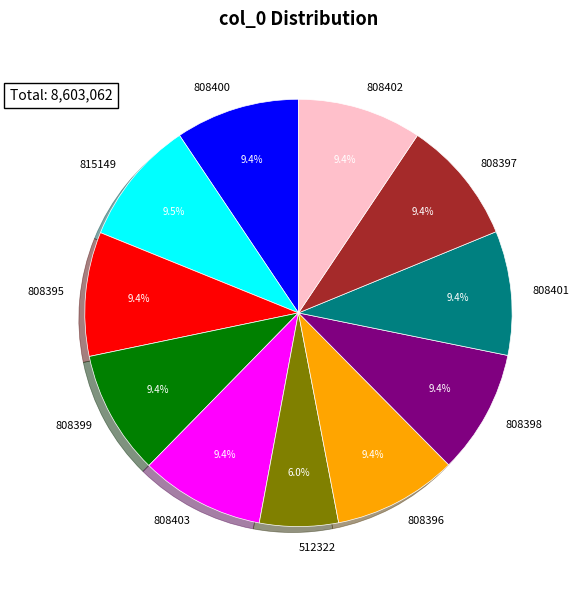

What percentage is NOT represented by 808403?

90.6%